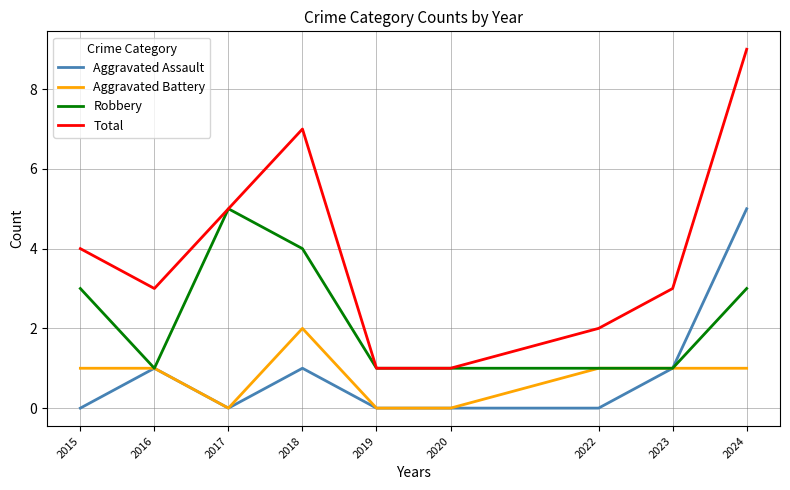

True or false: Total and Aggravated Assault intersect in this chart.

False